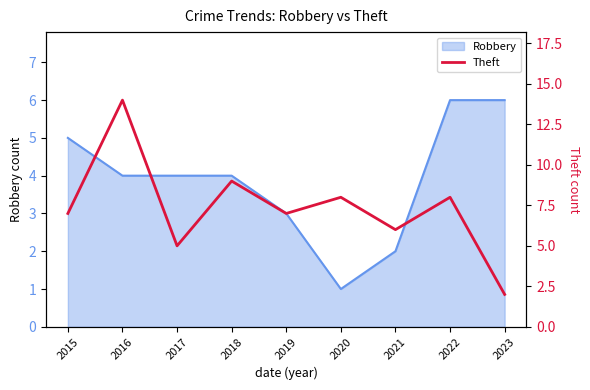

What is the average value?

7